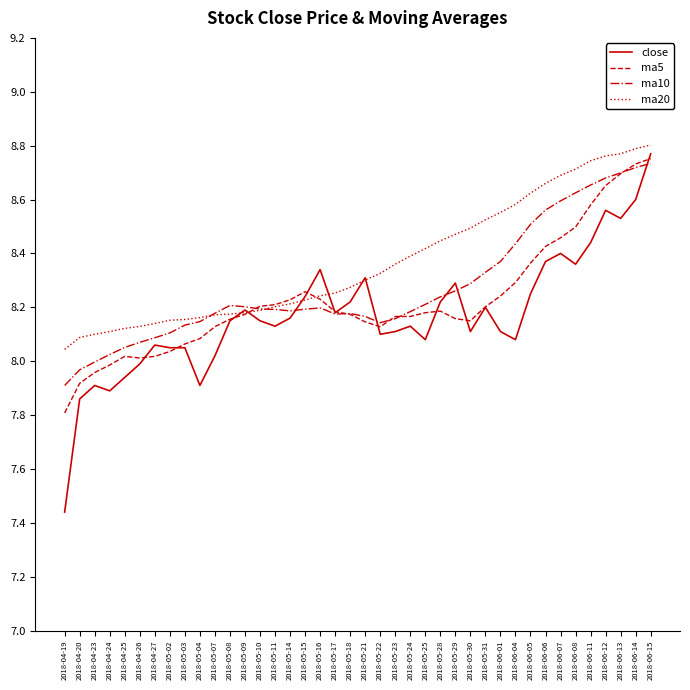

Between 2018-05-08 and 2018-06-04, which series saw the biggest shift?

ma20